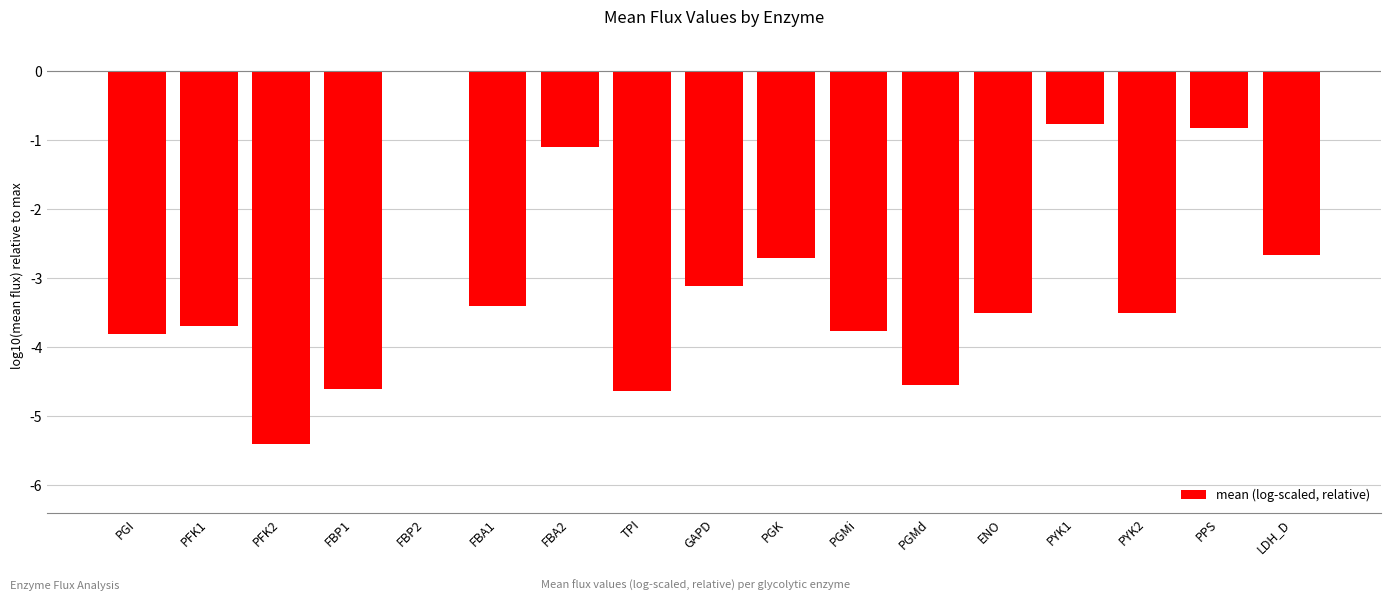

How many categories are shown in the chart?

17